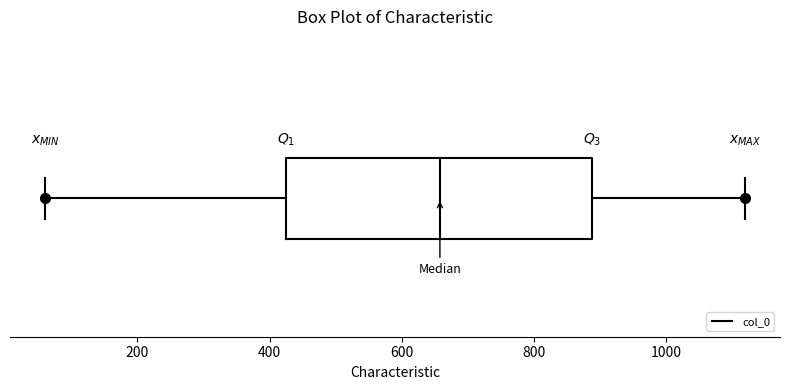

Where does the median line of the box sit on the x-axis? The values are not printed on the chart, so give them approximately, as read against the axis.

660